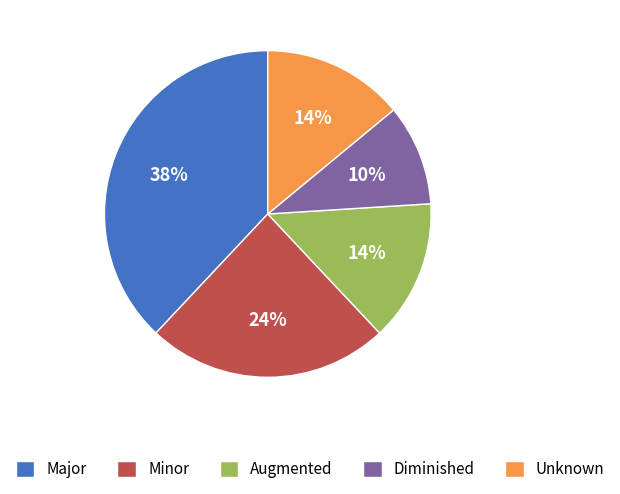

To the nearest percent, what is the average slice percentage?

20%